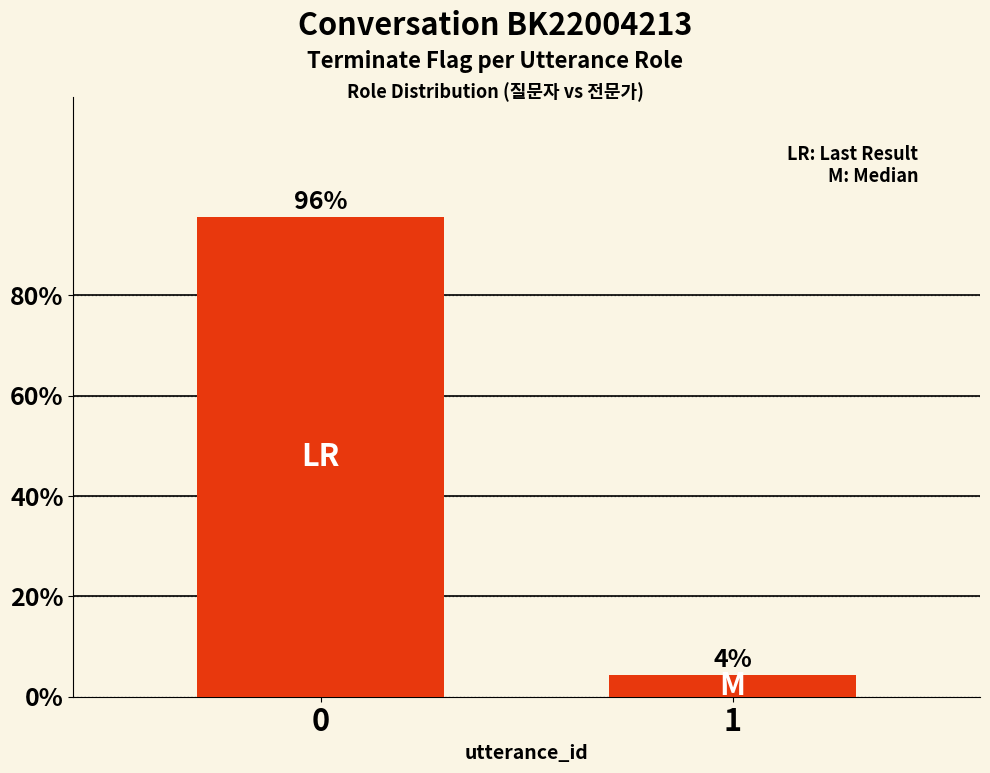

What is the average value?

50.0